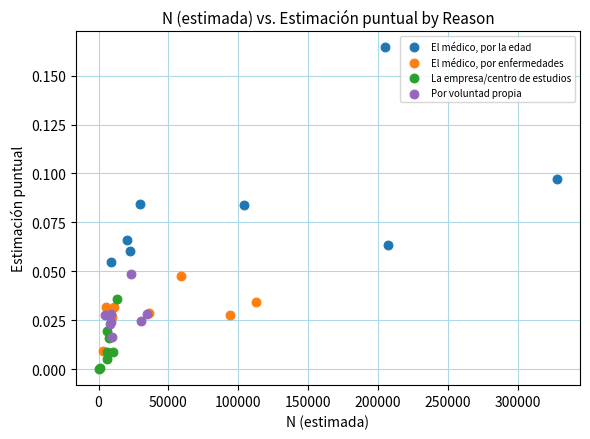

Which series contains the lowest Y value?

La empresa/centro de estudios